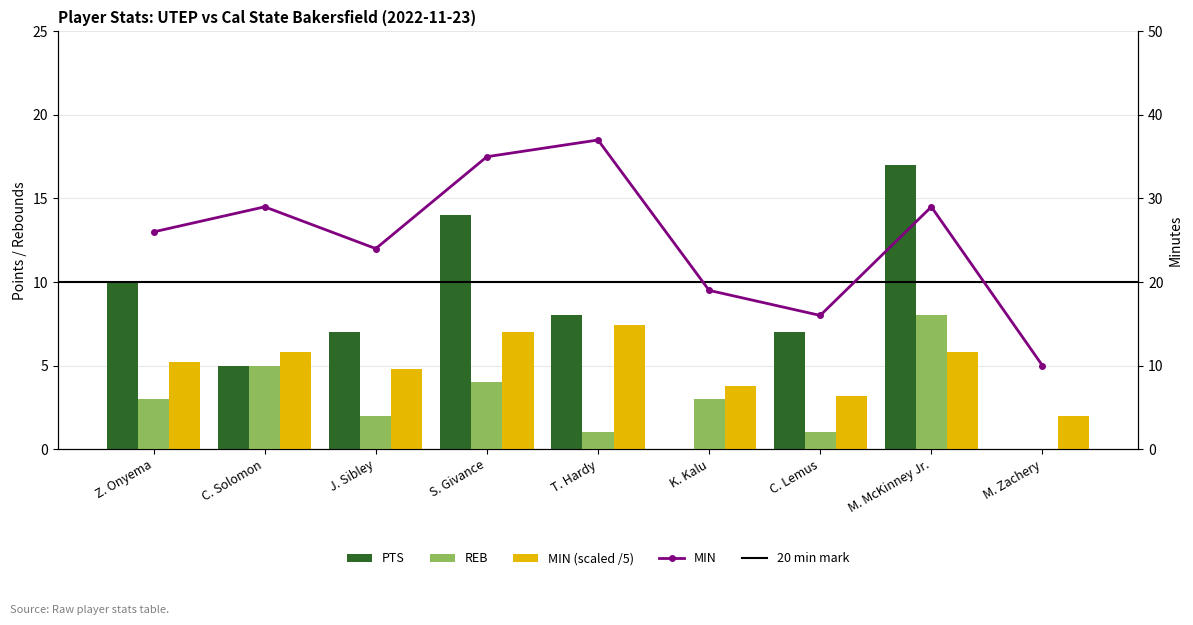

Which series has the largest total across all categories?

PTS